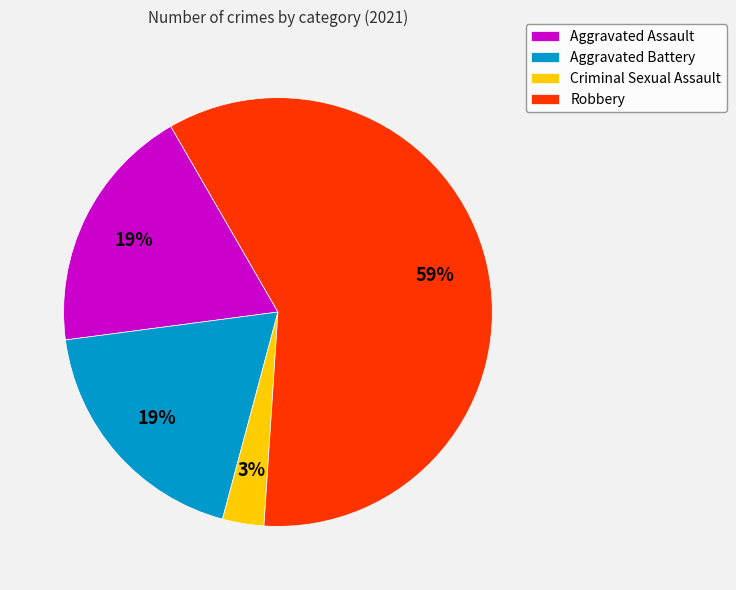

To the nearest percent, what percentage of the pie is Aggravated Battery?

19%